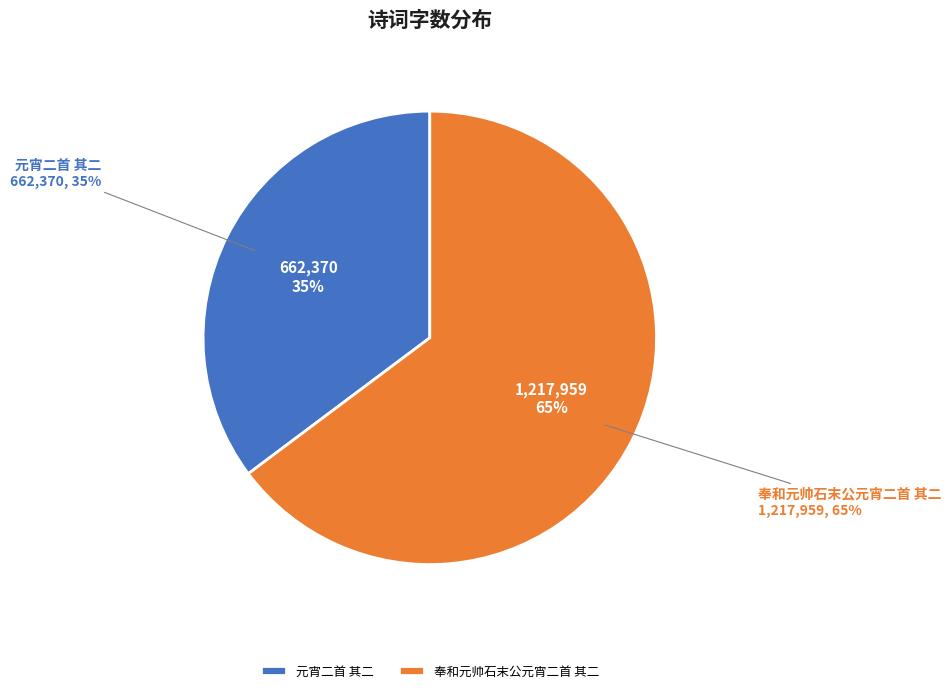

What is the largest slice in the pie chart?

奉和元帅石末公元宵二首 其二